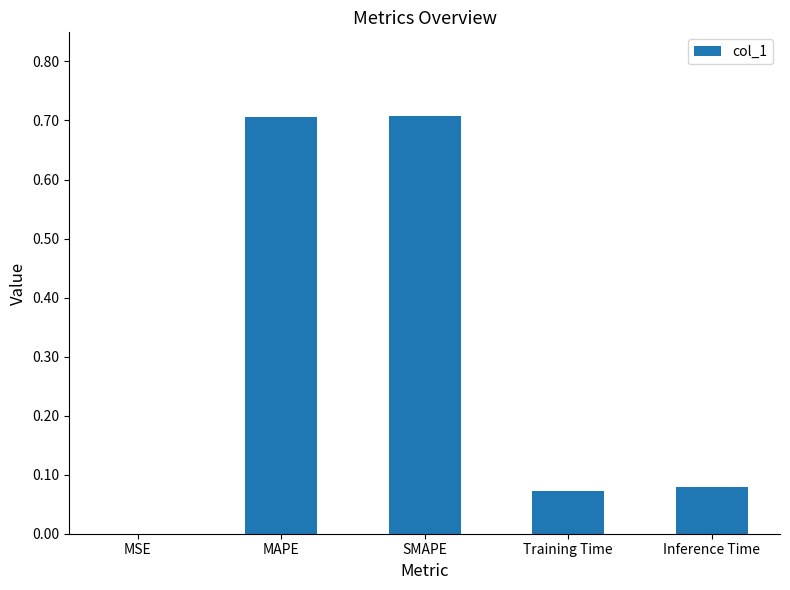

Is it true that the value at MAPE is 0.7?

True